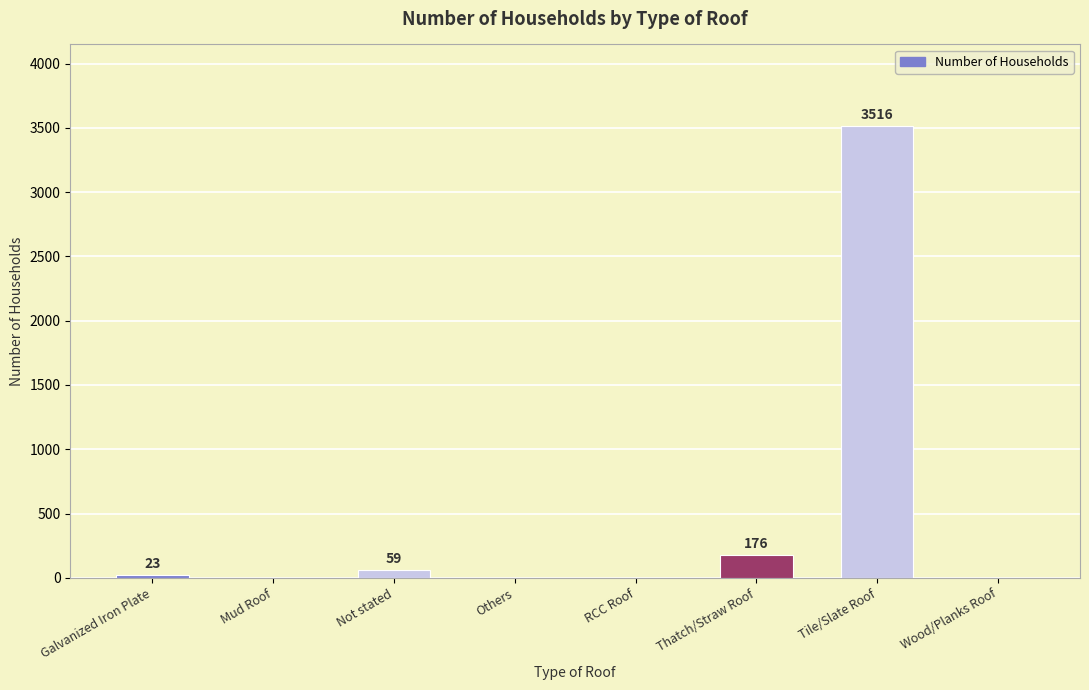

Reading left to right, list all the values displayed in this chart.

23	0	59	0	0	176	3516	0